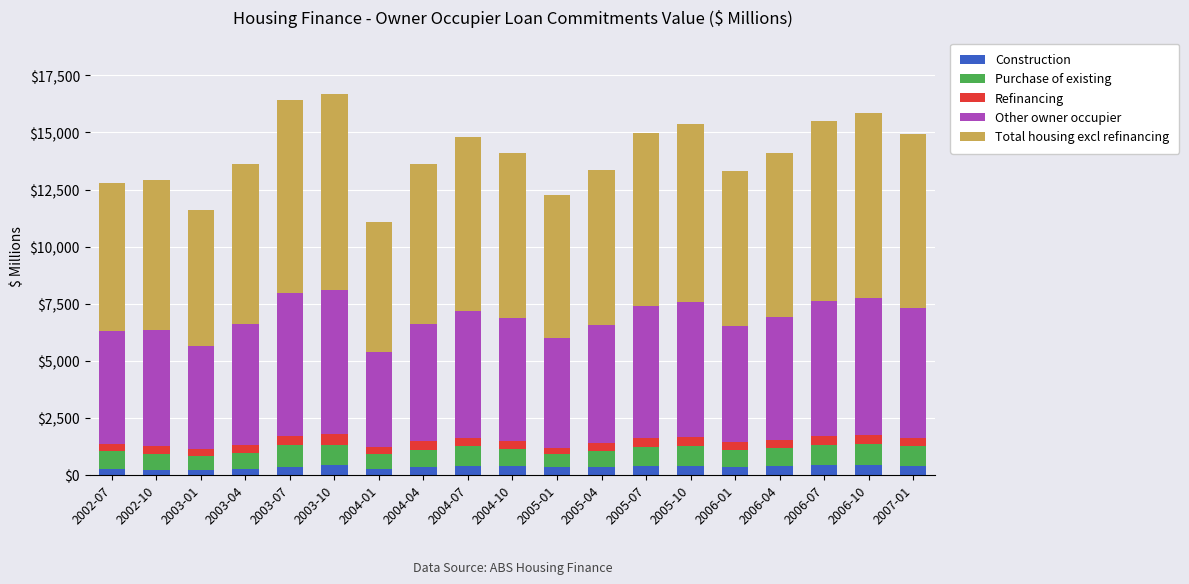

Which series has the widest spread of values?

Total housing excl refinancing